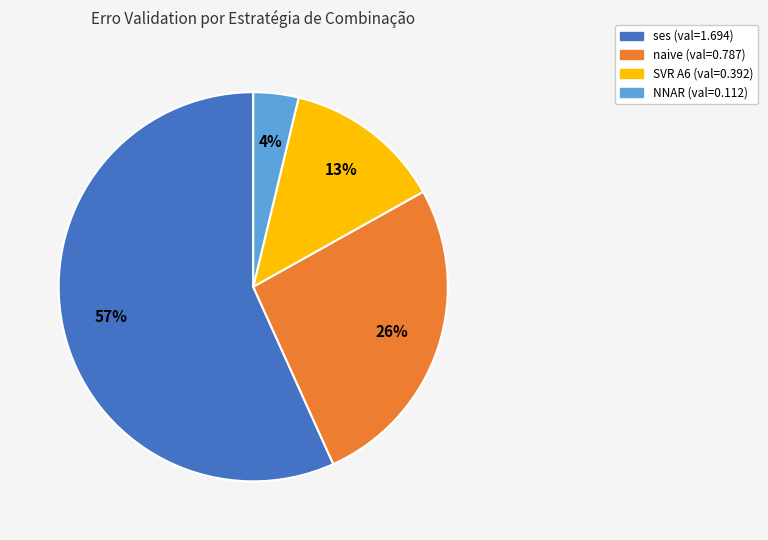

Is there a majority slice in this chart?

Yes